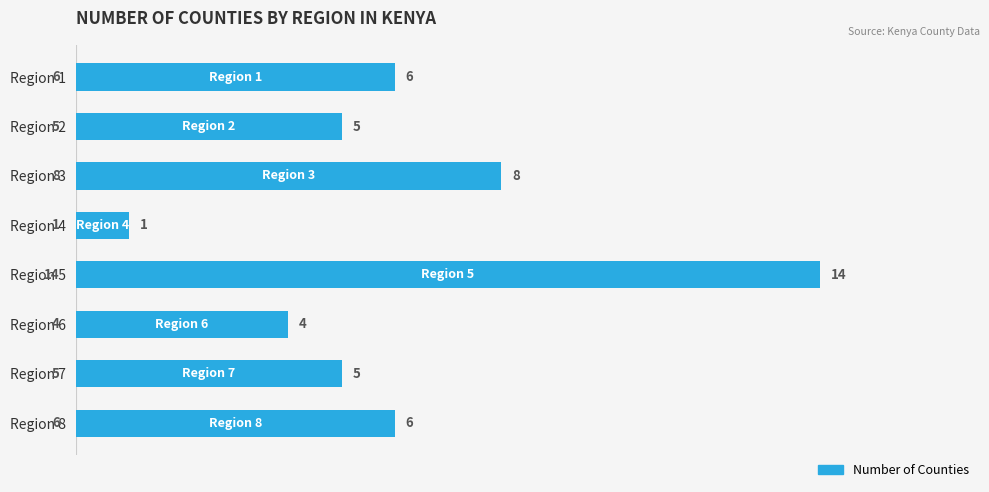

Between Region 5 and Region 3, which is larger?

Region 5